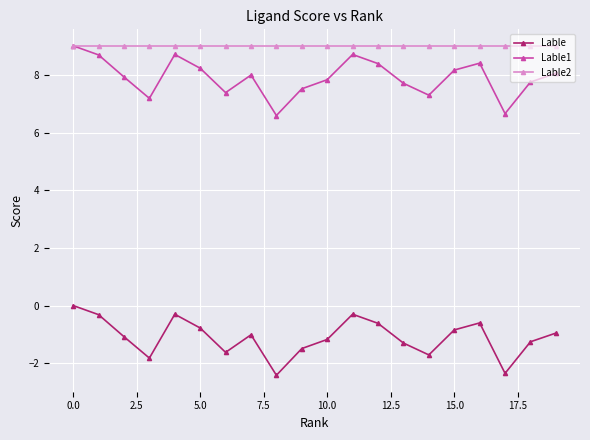

What is the smallest value displayed?

-2.4